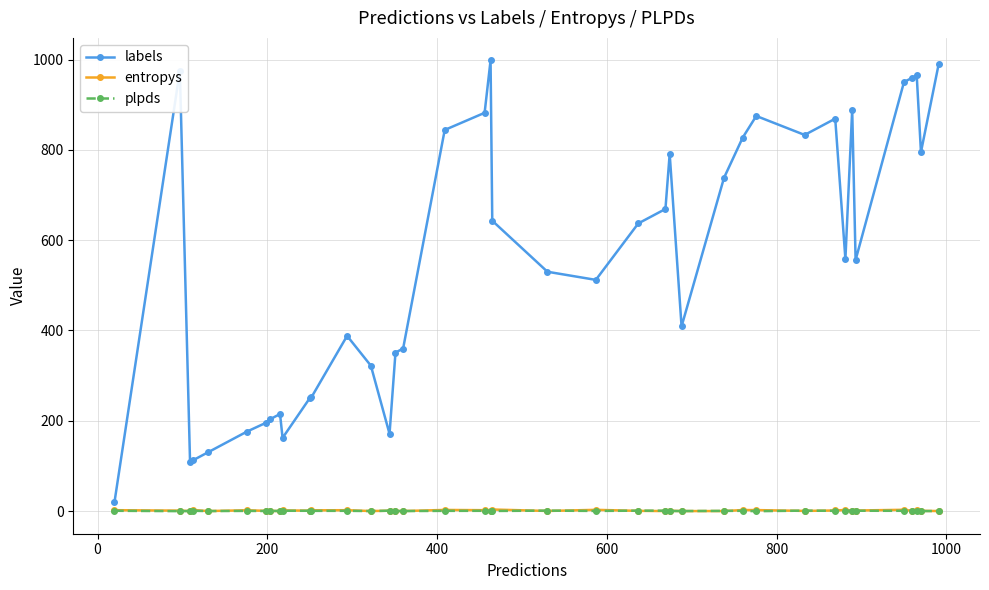

Which series has the largest total across all categories?

labels